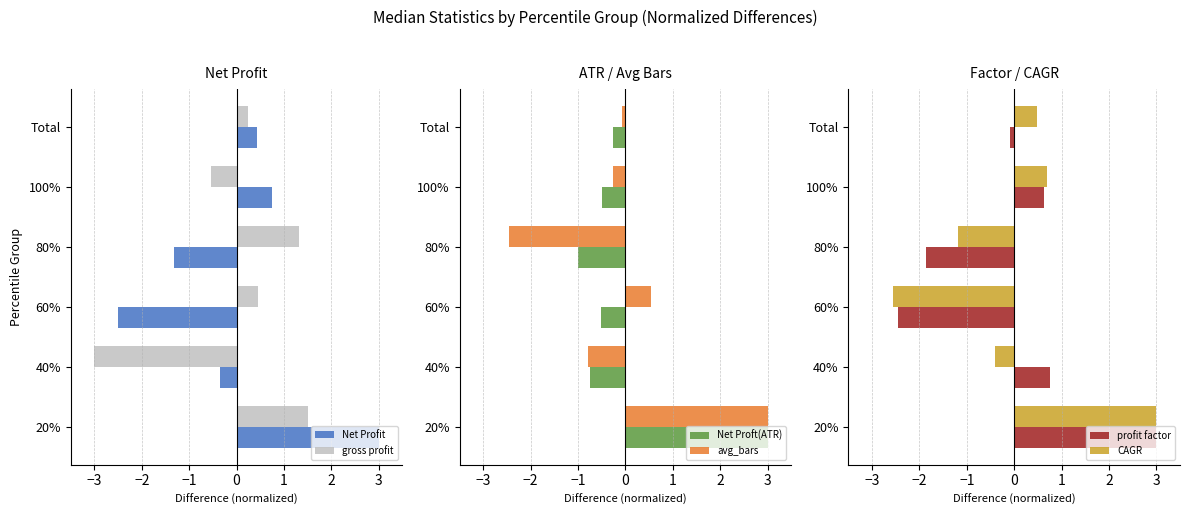

What is the difference between the Net Profit values at 80% and Total?

1.8